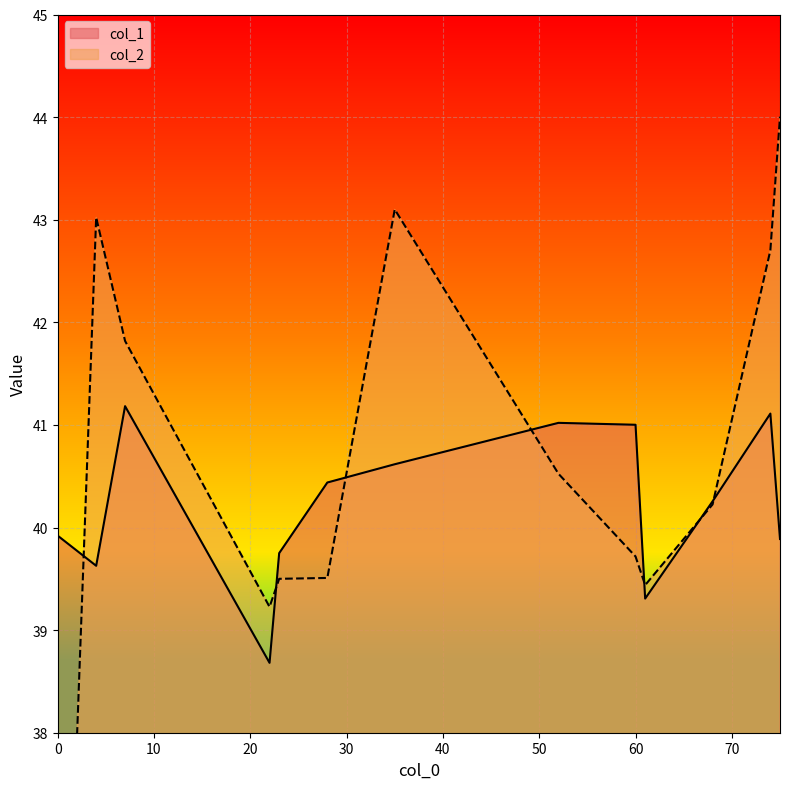

Which series has the largest total across all categories?

col_2